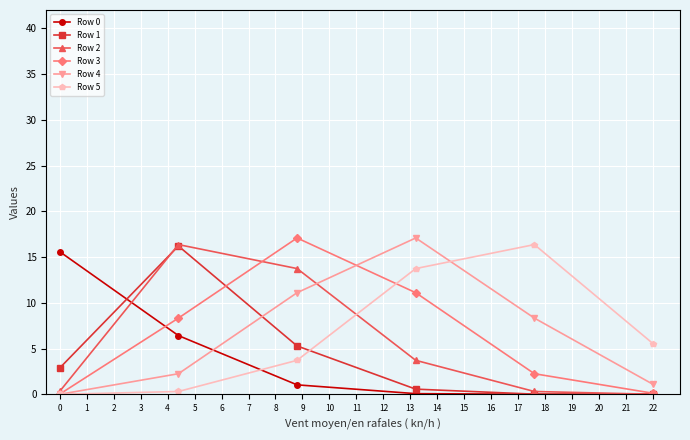

What is the maximum value shown in the chart?

17.1